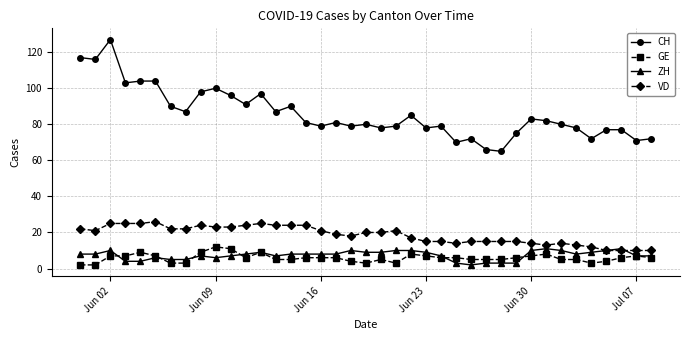

True or false: VD and GE intersect in this chart.

False